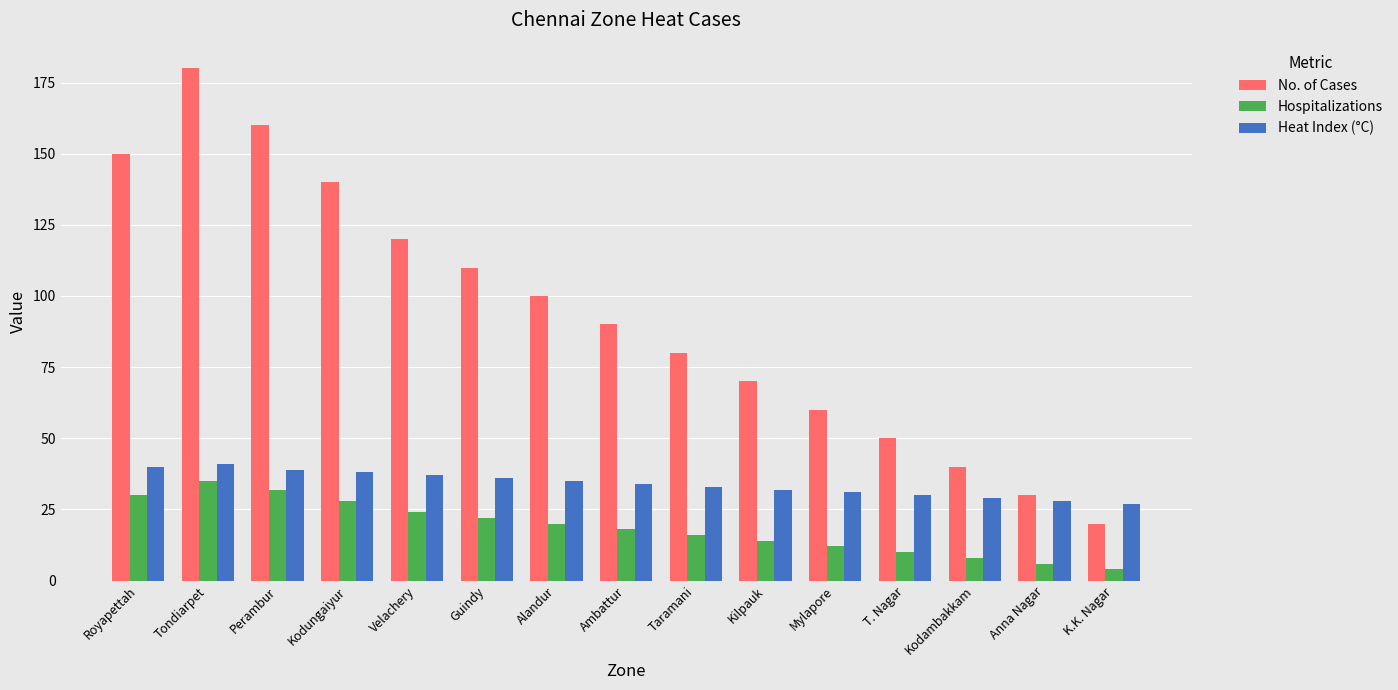

What is the label of the 11th bar from the right?

Velachery